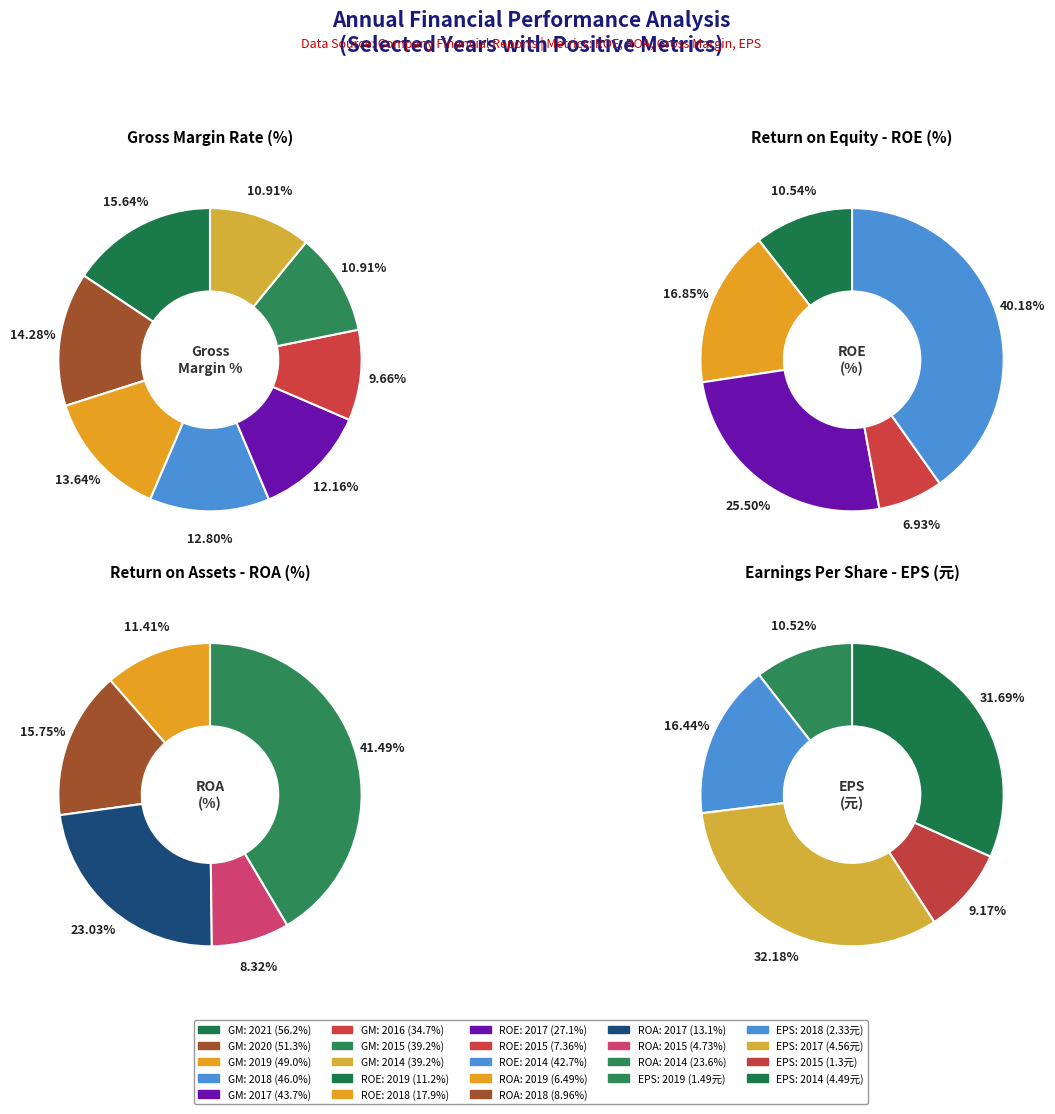

To the nearest percent, what is the combined percentage of 1 and 4?

43%